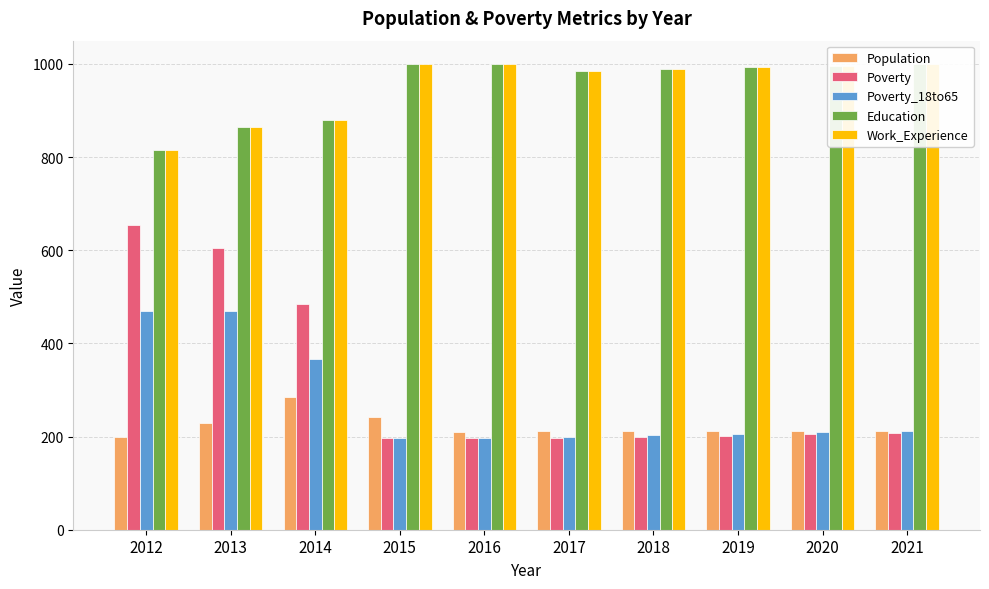

What is the maximum value for Poverty?

655